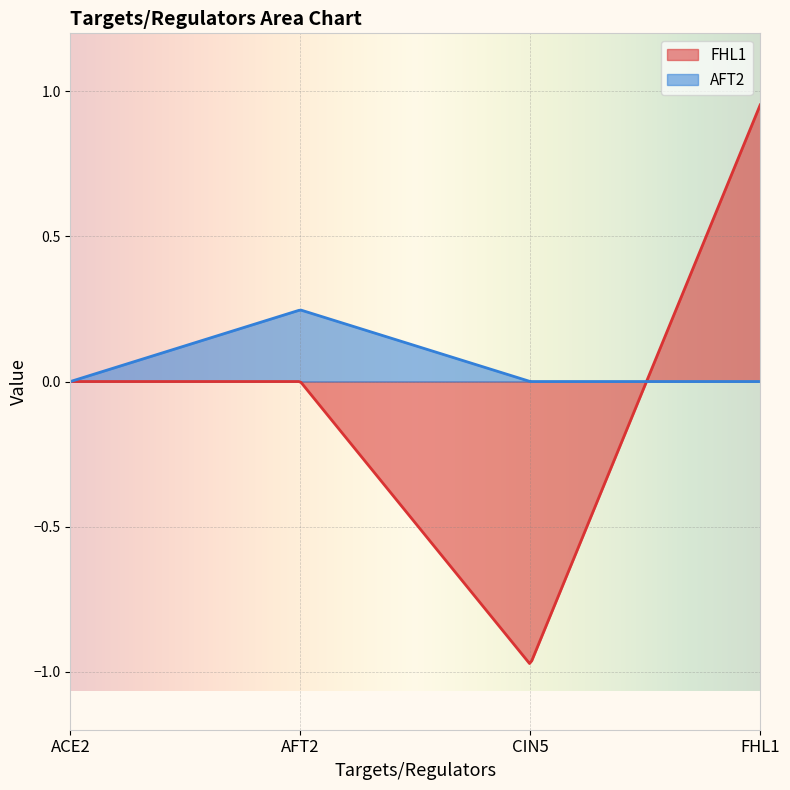

Reading left to right, list all the values displayed in this chart.

FHL1: ACE2=0.0	AFT2=0.0	CIN5=-1.0	FHL1=1.0
AFT2: ACE2=0.0	AFT2=0.2	CIN5=0.0	FHL1=0.0